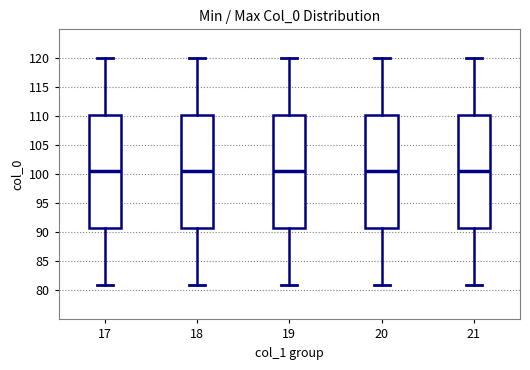

Reading left to right, read every box against the y-axis: the position of its median line, the range the box covers, and the ends of its whiskers. The values are not printed on the chart, so give them approximately, as read against the axis.

17: median 100.5, box 91.0 to 110.5, whiskers 81.0 to 120.0
18: median 100.5, box 91.0 to 110.5, whiskers 81.0 to 120.0
19: median 100.5, box 91.0 to 110.5, whiskers 81.0 to 120.0
20: median 100.5, box 91.0 to 110.5, whiskers 81.0 to 120.0
21: median 100.5, box 91.0 to 110.5, whiskers 81.0 to 120.0